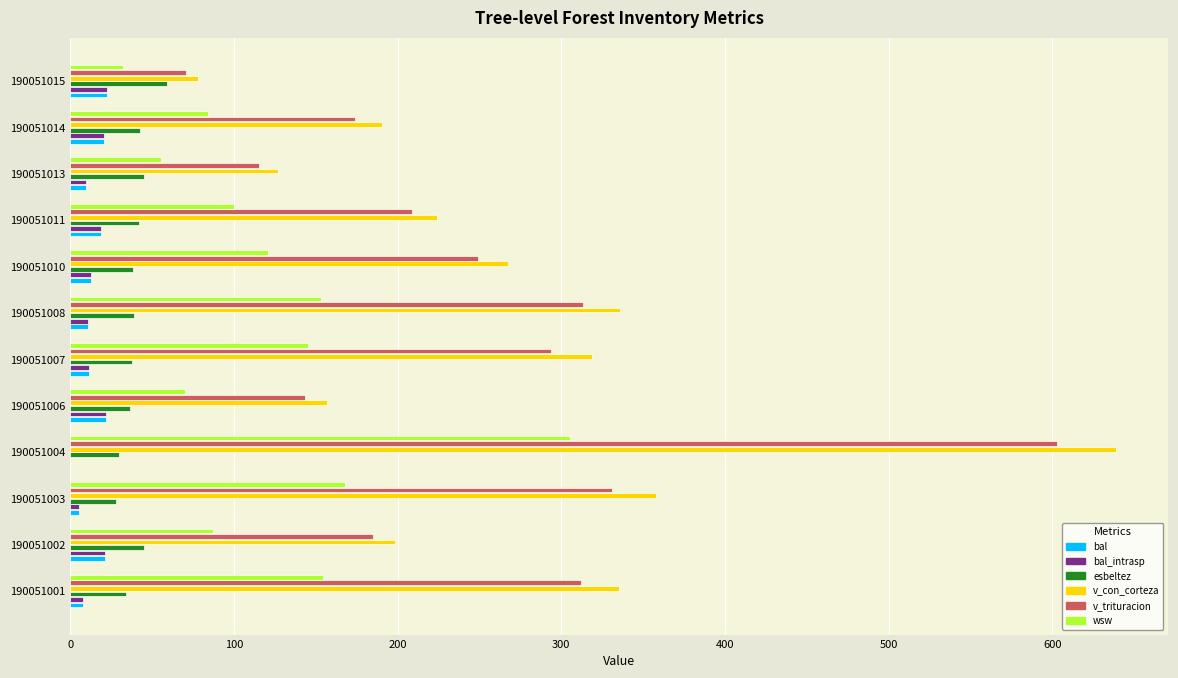

What value does the v_trituracion series have at 190051002?

184.8